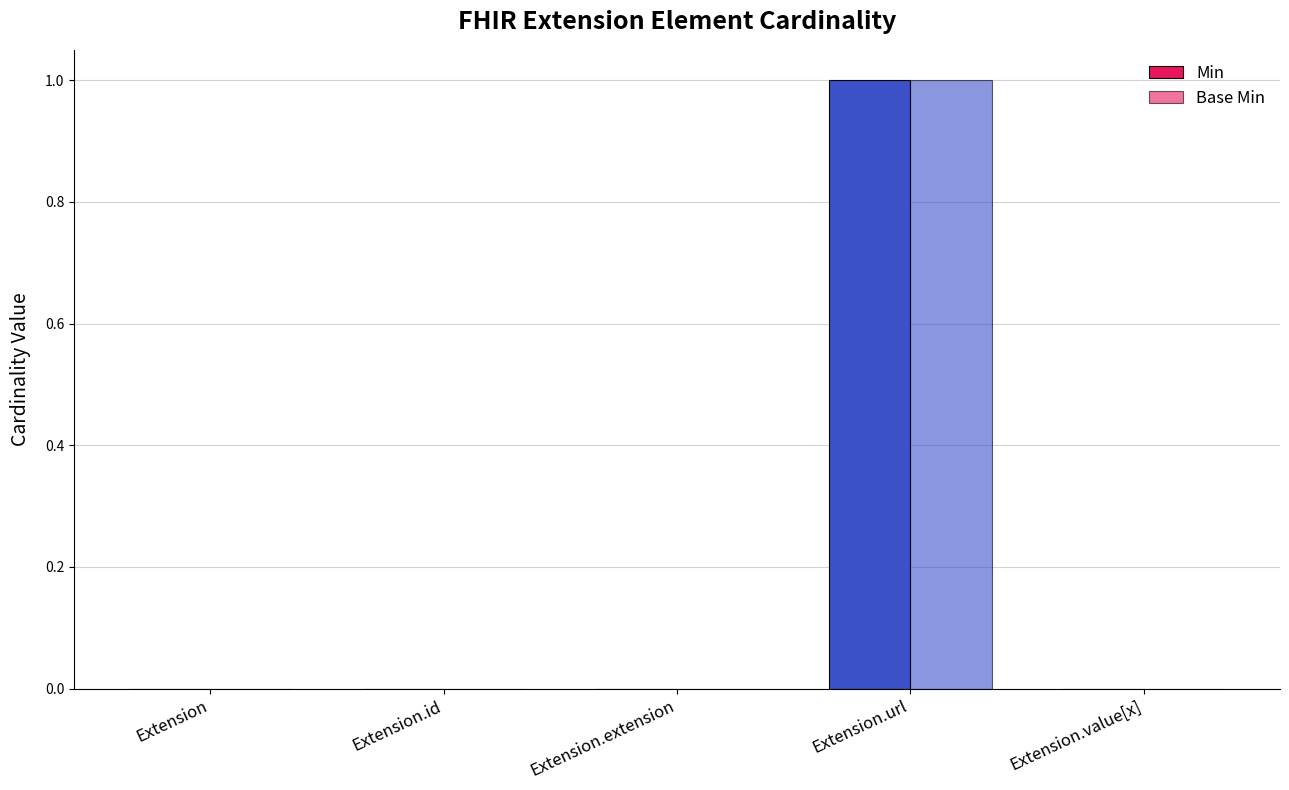

How many groups of bars are there?

5